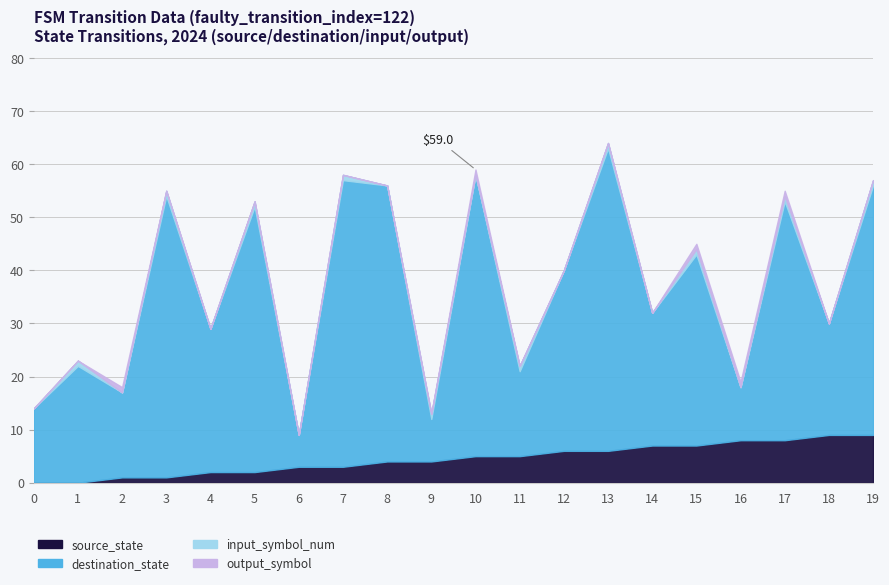

What is the value of the destination_state point at the 3rd from the left?

16